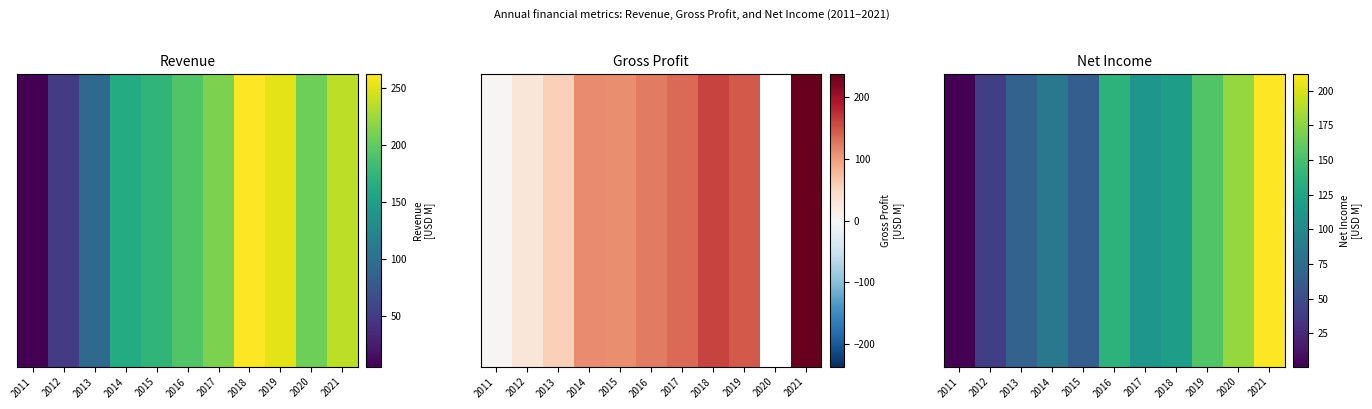

What is the sum of all values?

1168.1